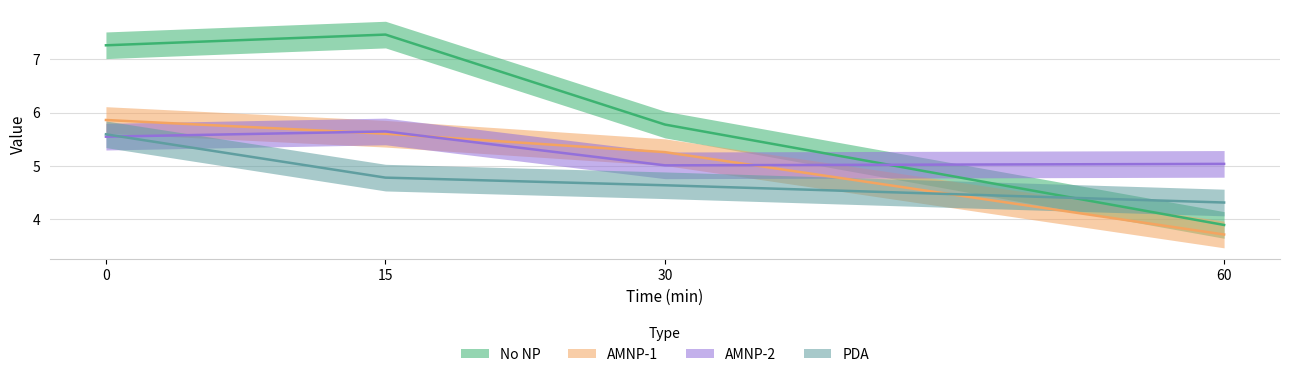

At which label is AMNP-1 closest to 4?

60